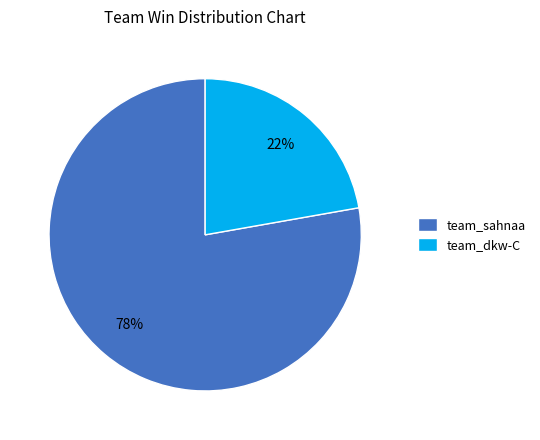

Approximately how many times larger is the value at team_sahnaa compared to team_dkw-C?

3.5